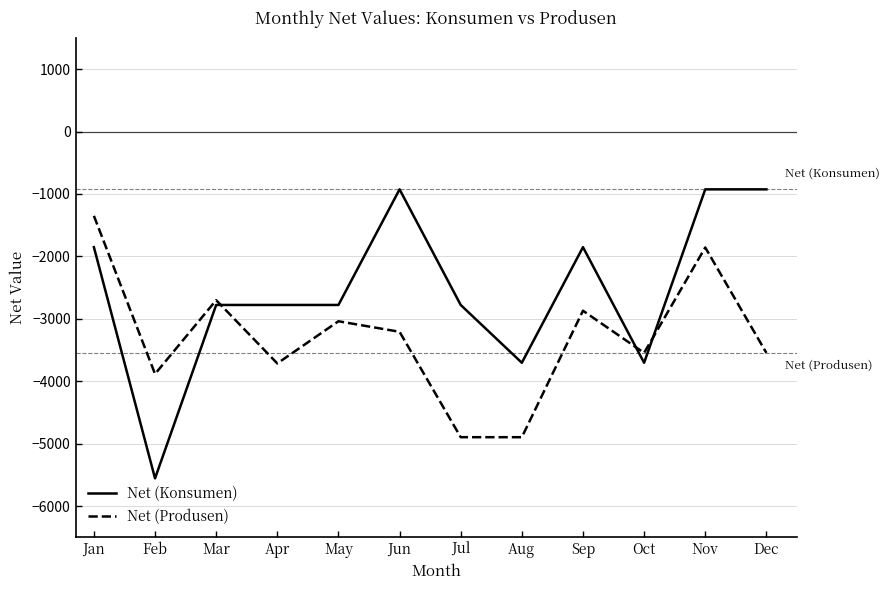

True or false: Net (Produsen) has a value of -285.8 at Jan.

False